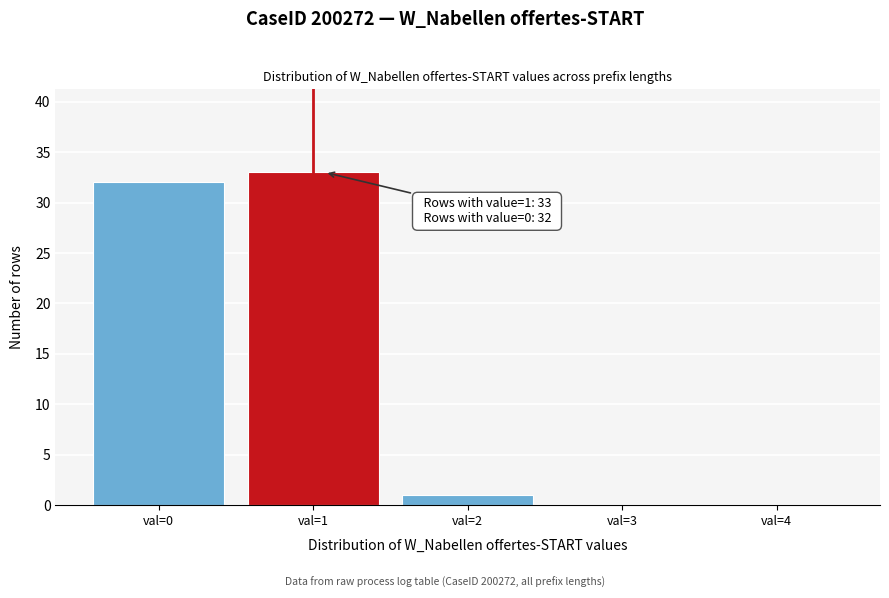

Reading left to right, list all the values displayed in this chart.

val=0=32	val=1=33	val=2=1	val=3=0	val=4=0